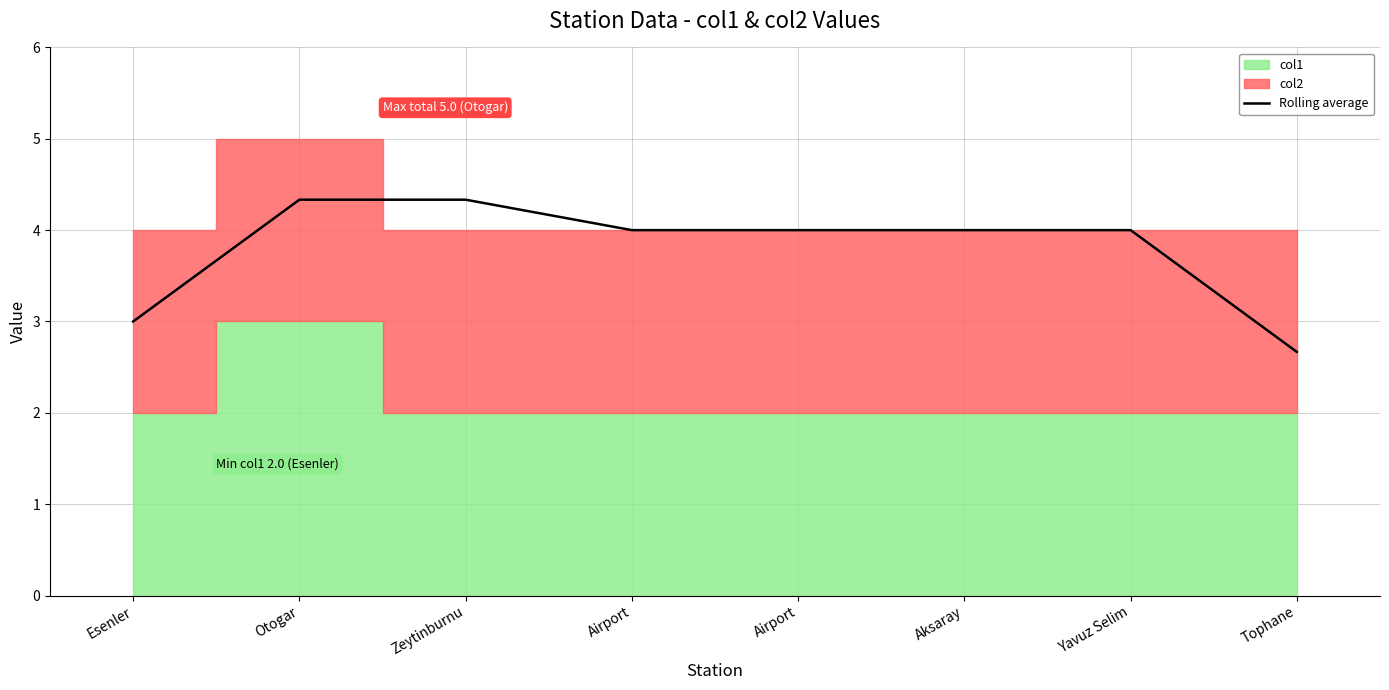

Where does the data first go above 4?

Otogar